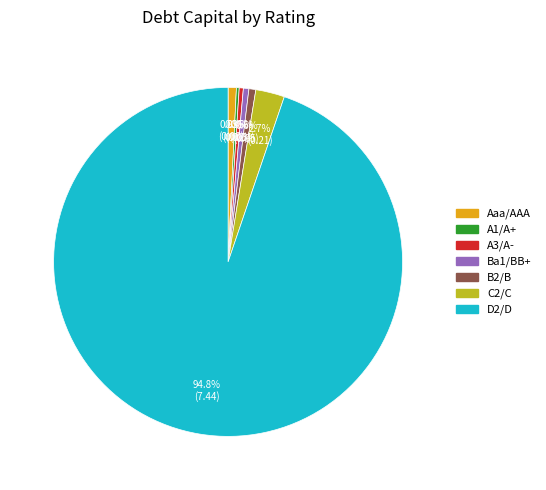

To the nearest percent, what is the difference between the Ba1/BB+ and D2/D slice percentages?

94%